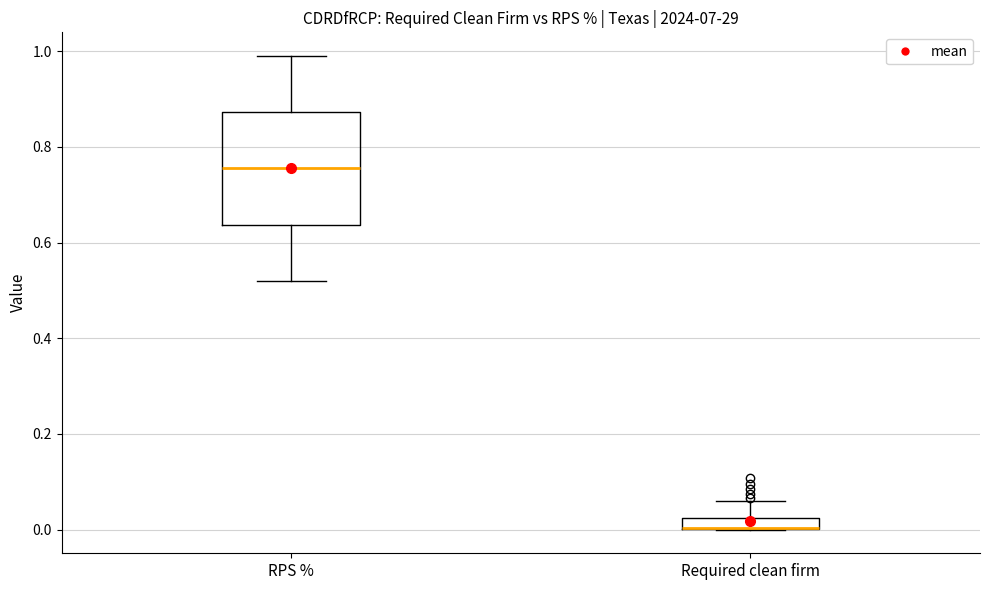

Where is the upper edge of the box for Required clean firm on the y-axis? The values are not printed on the chart, so give them approximately, as read against the axis.

0.02